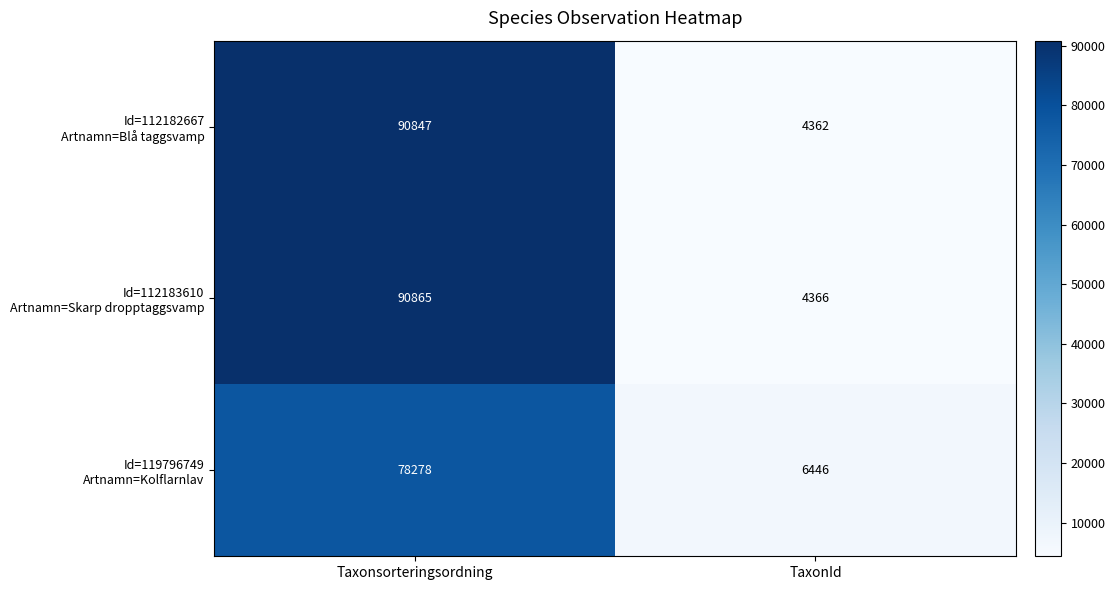

Which label corresponds to the smallest value in the chart?

TaxonId